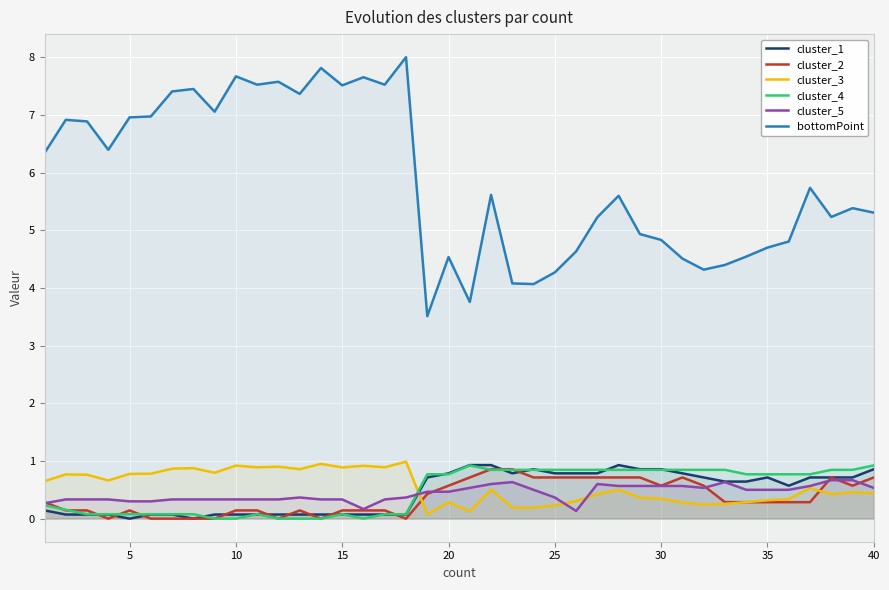

Is the value of bottomPoint at 30 greater than the value of cluster_1 at 35?

Yes